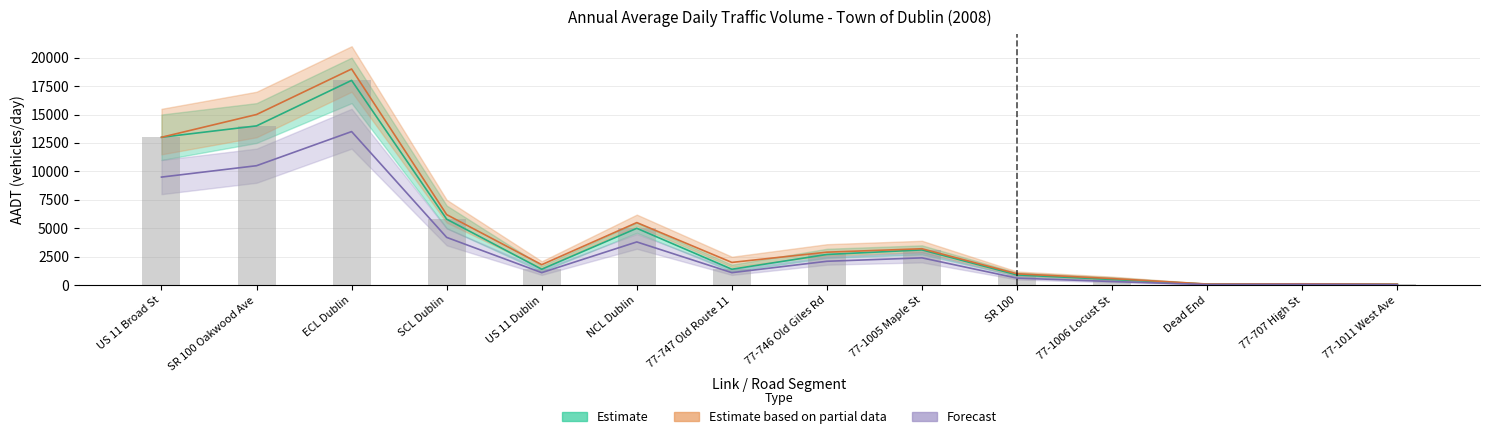

True or false: the data shows 900 at SR 100.

True